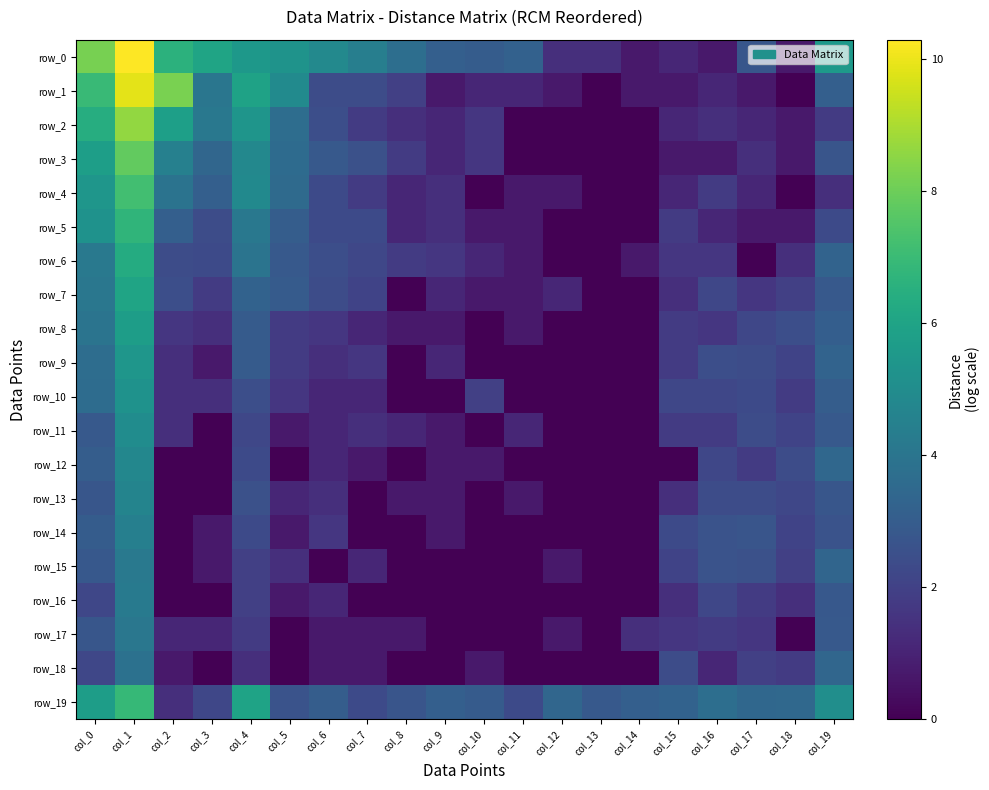

Reading left to right, transcribe all the data shown in this chart.

row_0: 8.2	10.3	6.6	6.0	5.5	5.3	4.8	4.4	3.7	3.1	3.0	3.2	1.4	1.4	0.7	1.1	0.7	2.8	0.7	5.6
row_1: 7.0	9.9	8.2	4.1	5.9	4.9	2.4	2.4	1.9	0.7	1.1	1.1	0.7	0.0	0.7	0.7	1.1	0.7	0.0	3.1
row_2: 6.4	8.6	5.8	4.1	5.4	3.7	2.5	1.8	1.4	1.1	1.6	0.0	0.0	0.0	0.0	1.1	1.4	1.1	0.7	1.8
row_3: 5.8	7.8	4.5	3.4	4.8	3.6	2.9	2.6	1.8	1.1	1.6	0.0	0.0	0.0	0.0	0.7	0.7	1.4	0.7	2.7
row_4: 5.4	7.2	3.9	3.1	4.9	3.6	2.3	1.8	1.1	1.4	0.0	0.7	0.7	0.0	0.0	1.1	1.8	1.1	0.0	1.4
row_5: 5.2	6.7	3.1	2.4	4.1	3.0	2.3	2.3	1.1	1.4	0.7	0.7	0.0	0.0	0.0	1.8	1.1	0.7	0.7	2.3
row_6: 4.2	6.3	2.4	2.3	4.0	2.9	2.5	2.2	1.8	1.6	1.1	0.7	0.0	0.0	0.7	1.6	1.6	0.0	1.4	3.3
row_7: 4.1	6.0	2.5	1.8	3.3	2.9	2.4	2.1	0.0	1.1	0.7	0.7	1.1	0.0	0.0	1.4	2.2	1.6	1.9	2.9
row_8: 4.0	5.7	1.6	1.4	2.9	1.8	1.6	1.1	0.7	0.7	0.0	0.7	0.0	0.0	0.0	1.8	1.6	2.2	2.5	3.1
row_9: 3.7	5.4	1.4	0.7	2.9	1.8	1.4	1.6	0.0	1.1	0.0	0.0	0.0	0.0	0.0	1.8	2.5	2.4	2.1	3.3
row_10: 3.6	5.3	1.4	1.4	2.5	1.6	1.1	1.1	0.0	0.0	1.9	0.0	0.0	0.0	0.0	2.2	2.2	2.3	1.8	3.0
row_11: 2.9	5.0	1.4	0.0	2.2	0.7	1.1	1.4	1.1	0.7	0.0	1.1	0.0	0.0	0.0	1.8	1.8	2.4	2.1	2.9
row_12: 3.0	4.8	0.0	0.0	2.3	0.0	1.1	0.7	0.0	0.7	0.7	0.0	0.0	0.0	0.0	0.0	2.2	1.8	2.4	3.4
row_13: 2.8	4.7	0.0	0.0	2.6	1.1	1.4	0.0	0.7	0.7	0.0	0.7	0.0	0.0	0.0	1.4	2.4	2.4	2.2	2.8
row_14: 3.0	4.5	0.0	0.7	2.3	0.7	1.6	0.0	0.0	0.7	0.0	0.0	0.0	0.0	0.0	2.3	2.6	2.7	2.1	2.6
row_15: 2.8	4.2	0.0	0.7	1.9	1.4	0.0	1.1	0.0	0.0	0.0	0.0	0.7	0.0	0.0	2.1	2.6	2.6	1.9	3.4
row_16: 2.2	4.2	0.0	0.0	1.9	0.7	1.1	0.0	0.0	0.0	0.0	0.0	0.0	0.0	0.0	1.4	2.2	1.8	1.4	2.8
row_17: 2.8	4.1	1.1	1.1	1.8	0.0	0.7	0.7	0.7	0.0	0.0	0.0	0.7	0.0	1.4	1.6	1.8	1.6	0.0	2.9
row_18: 2.2	3.9	0.7	0.0	1.4	0.0	0.7	0.7	0.0	0.0	0.7	0.0	0.0	0.0	0.0	2.4	1.1	1.9	1.8	3.4
row_19: 5.7	6.9	1.4	2.2	6.0	2.6	3.0	2.3	2.7	3.1	2.9	2.3	3.4	2.9	3.1	3.3	3.7	3.4	3.5	5.1